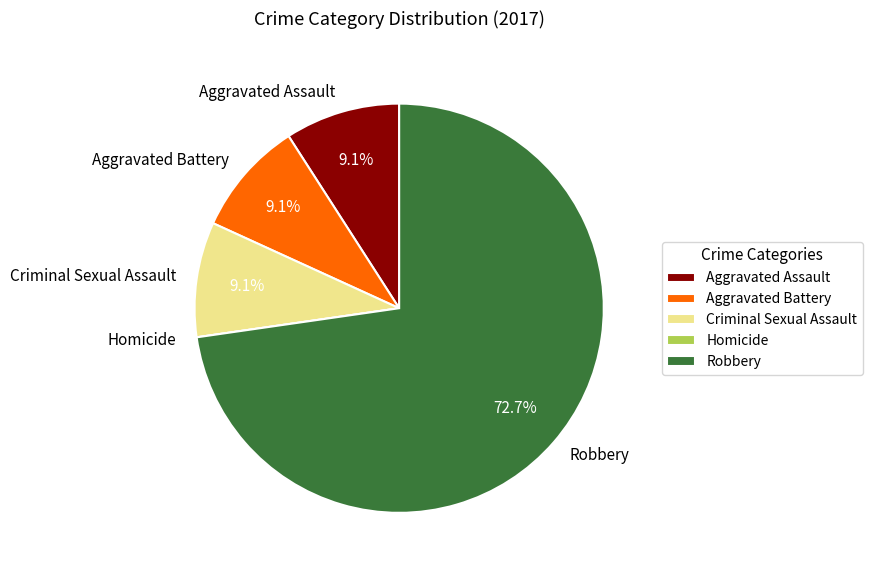

What percentage is the Aggravated Assault slice, to the nearest percent?

9%